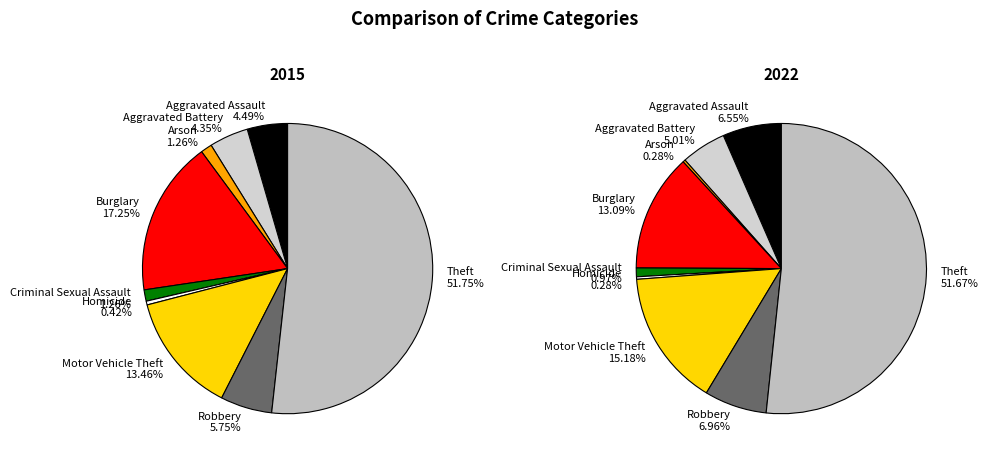

How many slices are in this pie chart?

9